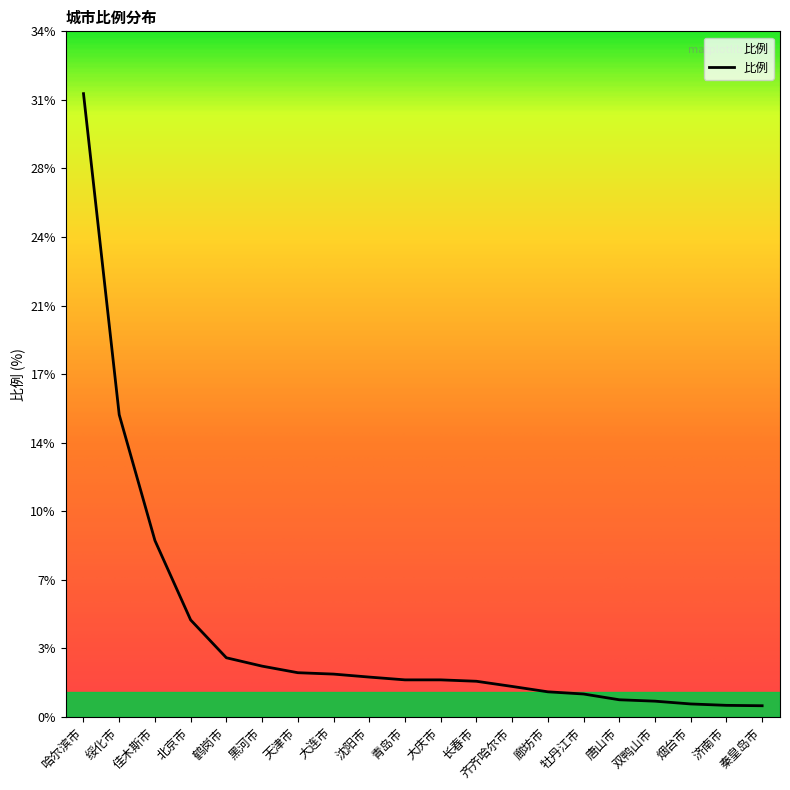

Rank the categories by value from lowest to highest.

秦皇岛市, 济南市, 烟台市, 双鸭山市, 唐山市, 牡丹江市, 廊坊市, 齐齐哈尔市, 长春市, 青岛市, 大庆市, 沈阳市, 大连市, 天津市, 黑河市, 鹤岗市, 北京市, 佳木斯市, 绥化市, 哈尔滨市